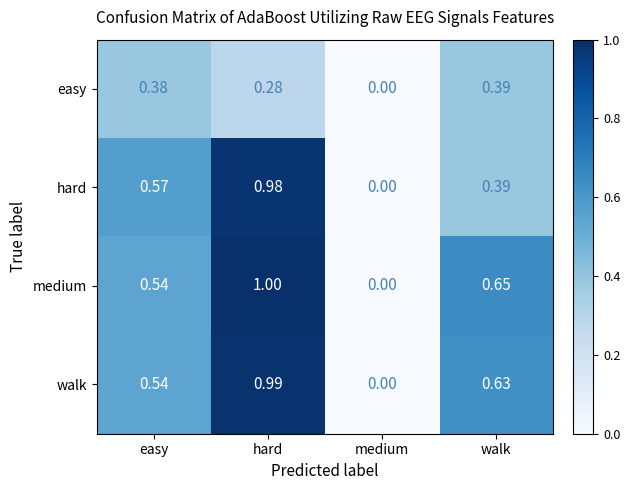

List the labels in order of easy value, smallest first.

medium, hard, easy, walk